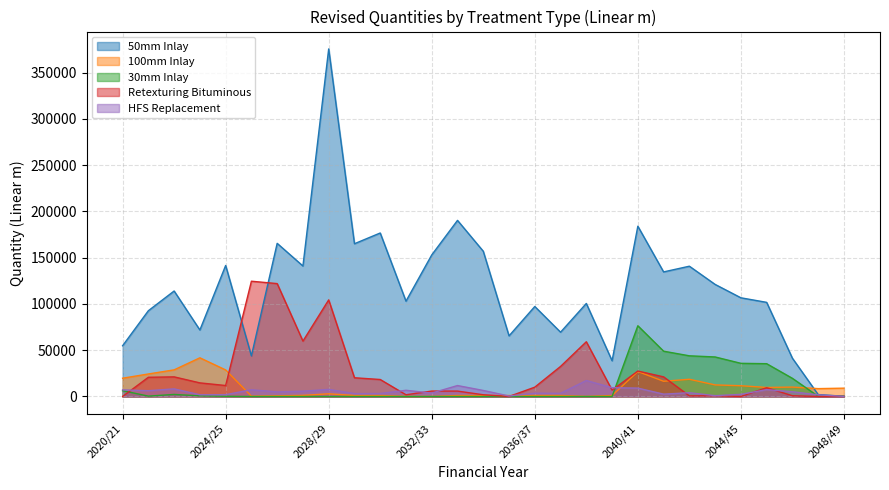

What position from the right is 2048/49?

1